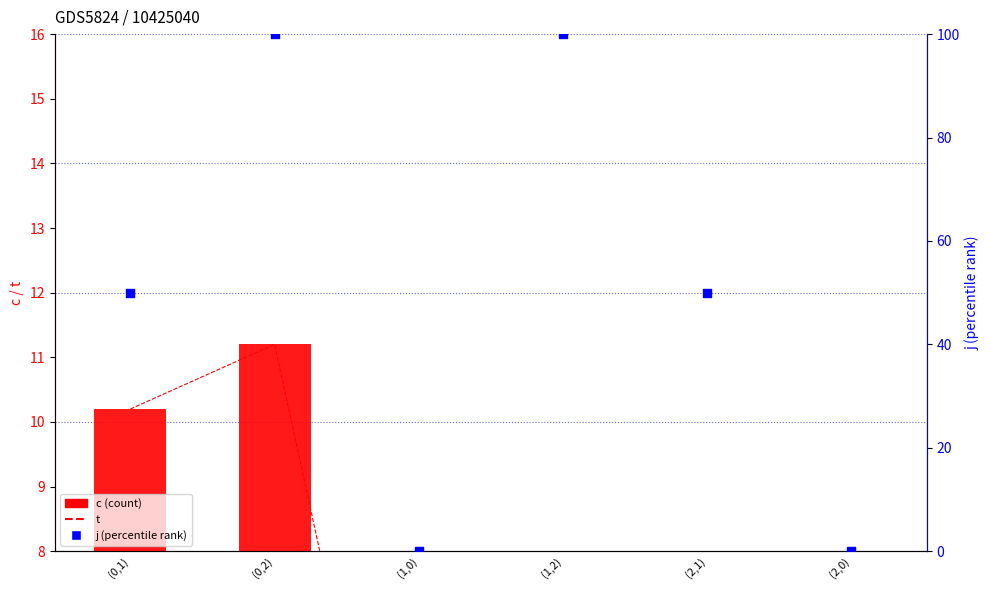

Which series has the largest total across all categories?

j